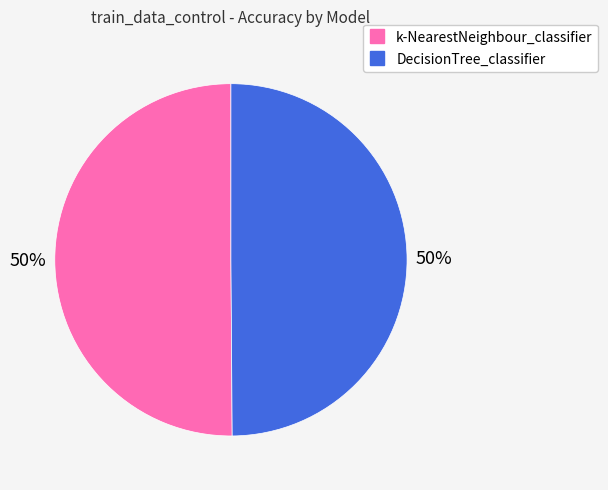

To the nearest percent, what is the combined percentage of k-NearestNeighbour_classifier and DecisionTree_classifier?

100%